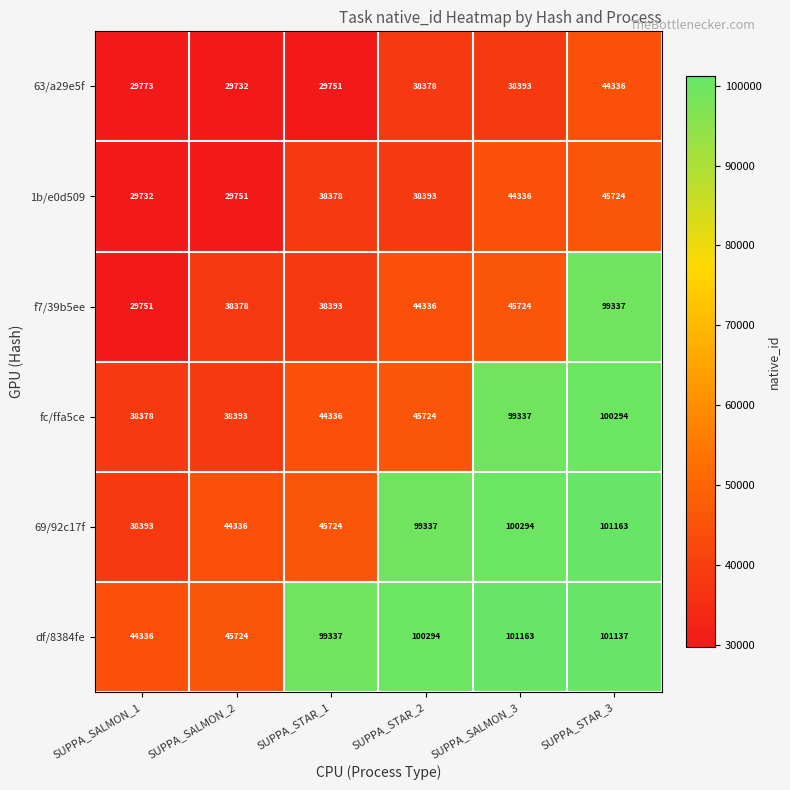

At how many categories does at least one series exceed 81850?

4